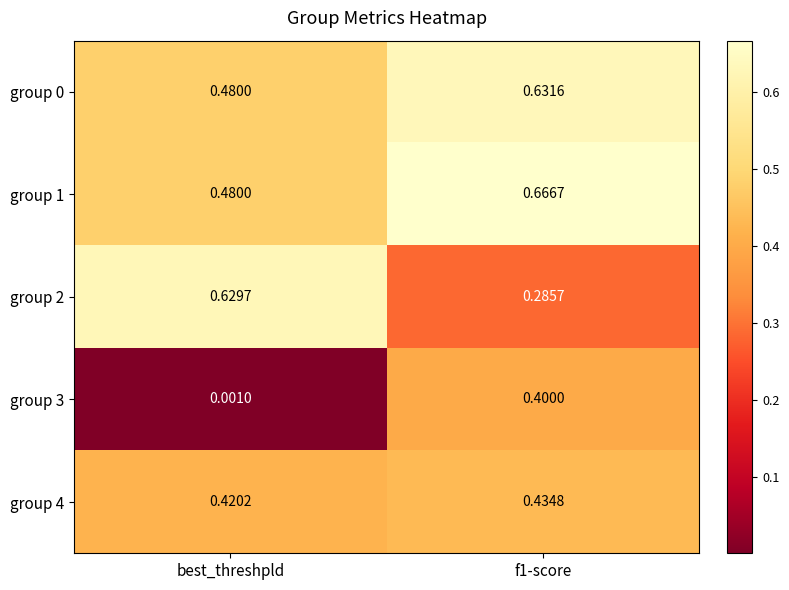

At which category does the chart reach its minimum across all series?

best_threshpld